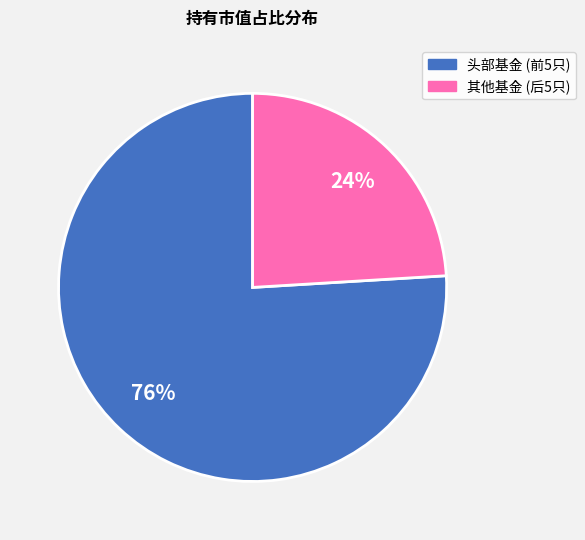

To the nearest percent, what is the difference between the largest and smallest slice percentages?

52%